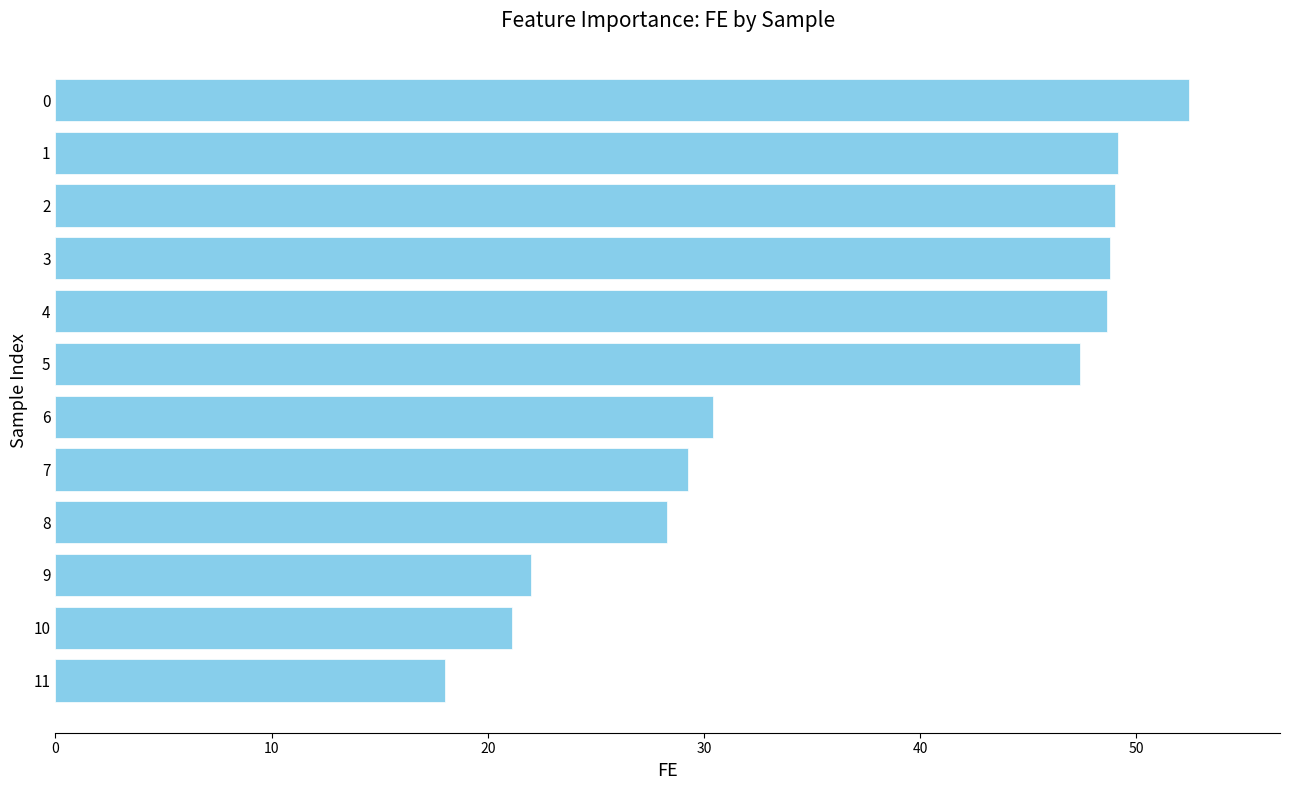

What is the greatest value displayed?

52.4